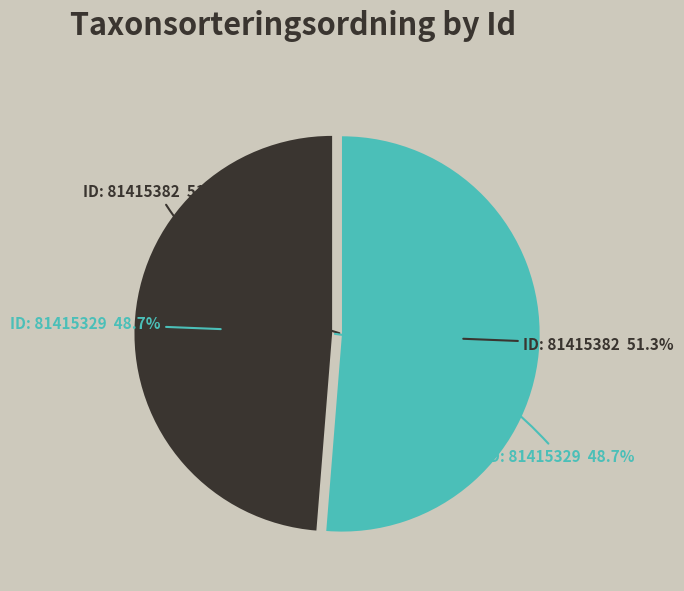

What is the change in value from 81415382 to 81415329?

-5013